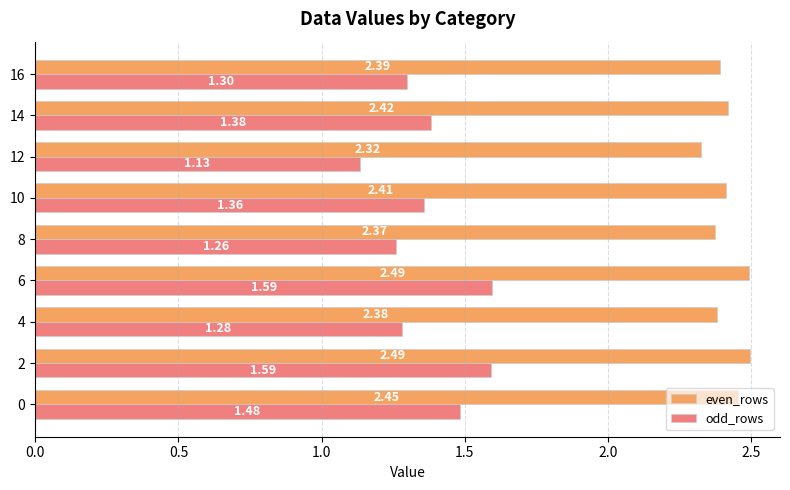

Is the value of odd_rows at 6 greater than the value of even_rows at 6?

No